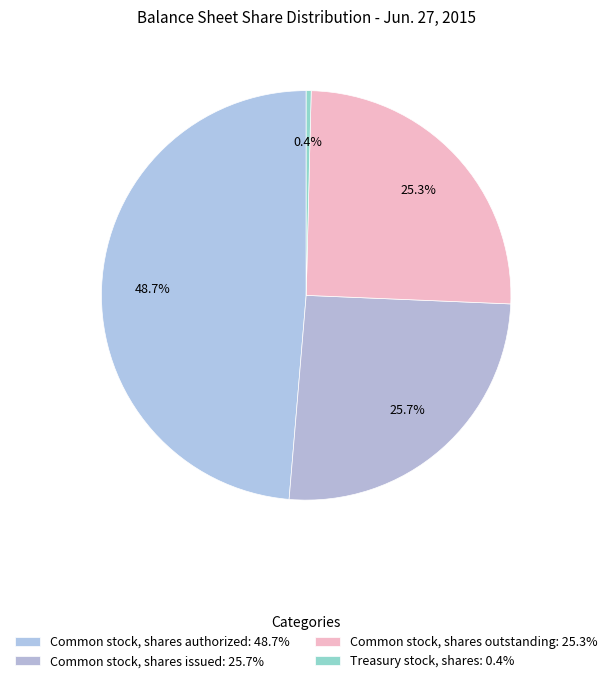

Which category has the smallest portion of the pie?

Treasury stock, shares